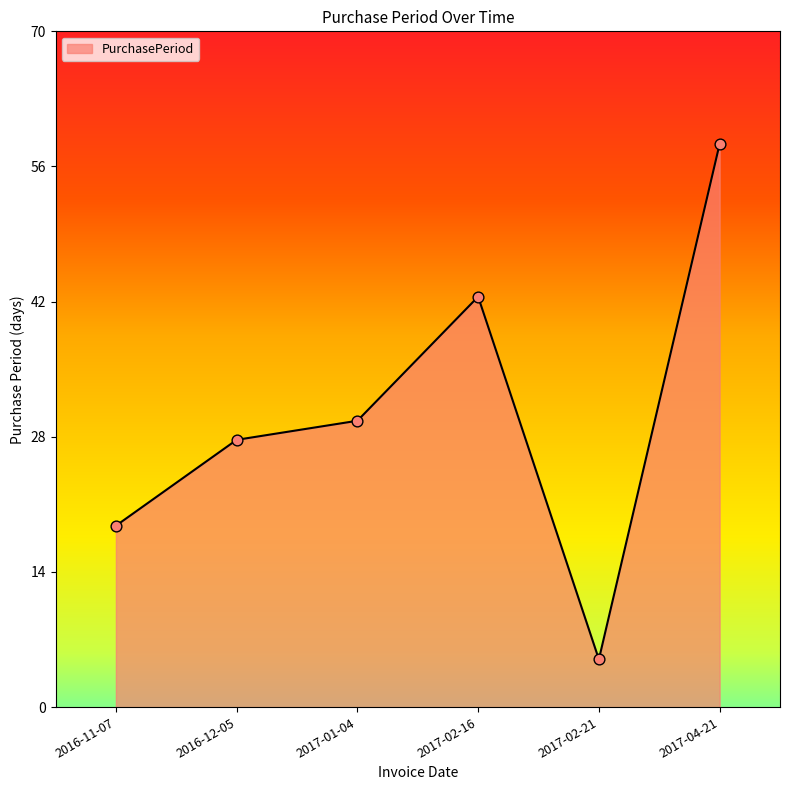

What is the ratio of the value at 2017-04-21 to the value at 2016-11-07?

3.1